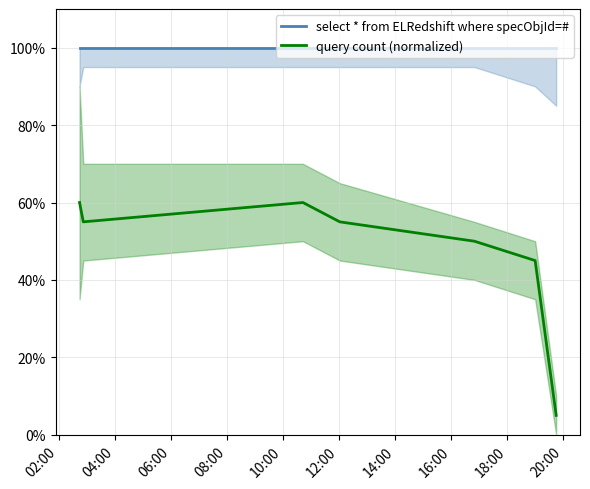

Which series has the largest range (max minus min)?

query count (normalized)